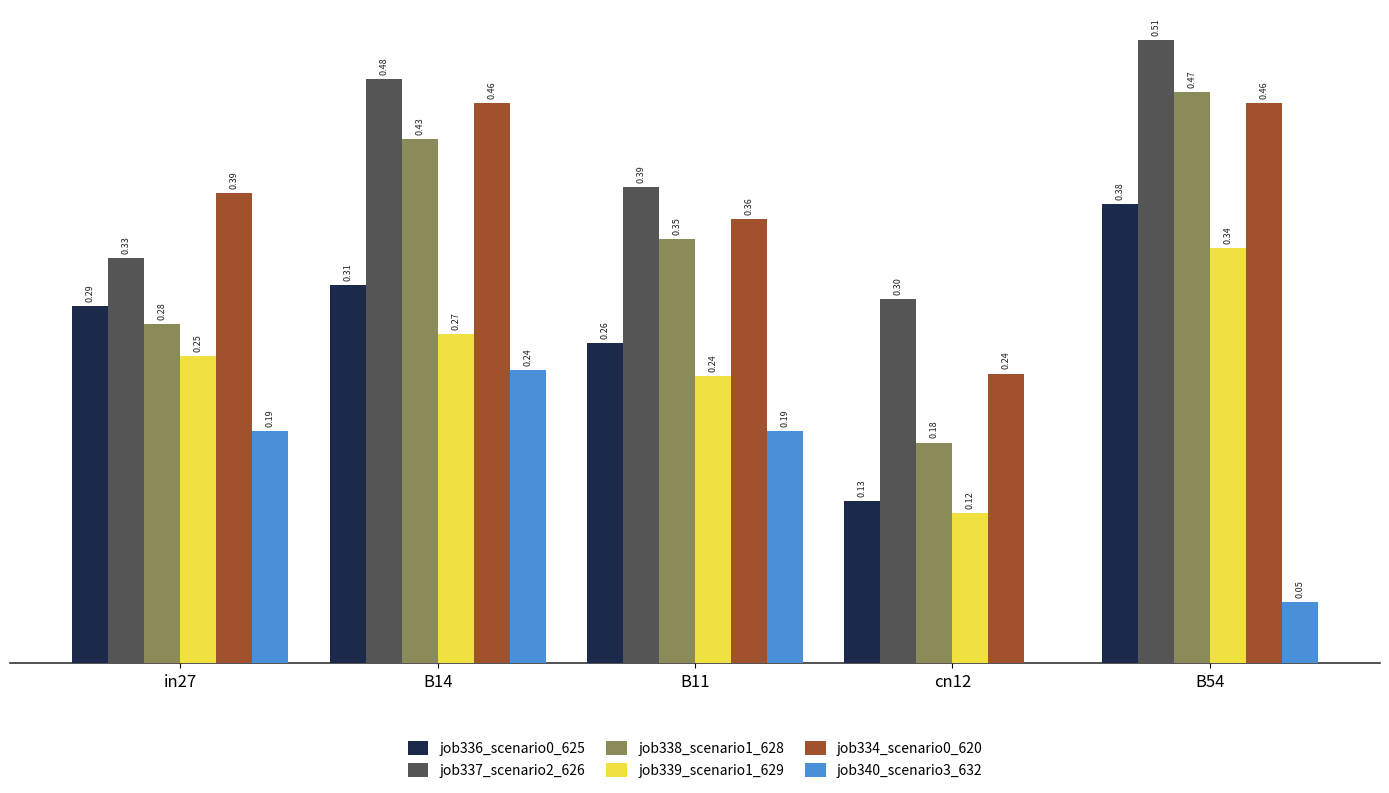

Which series has the largest total across all categories?

job337_scenario2_626